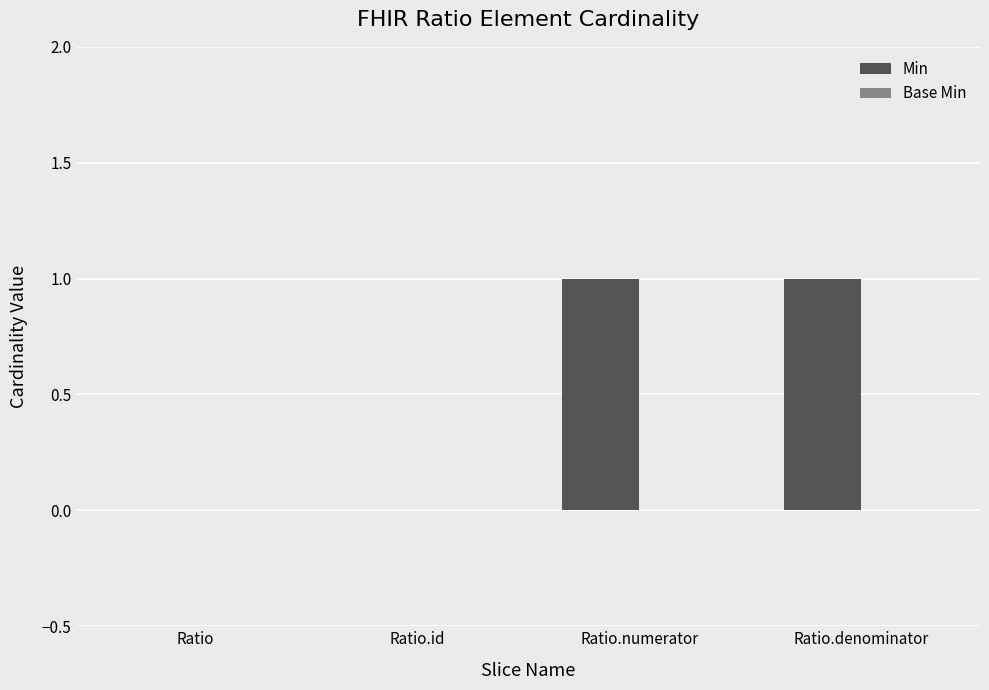

What is the change in value from Ratio.id to Ratio.numerator?

+1